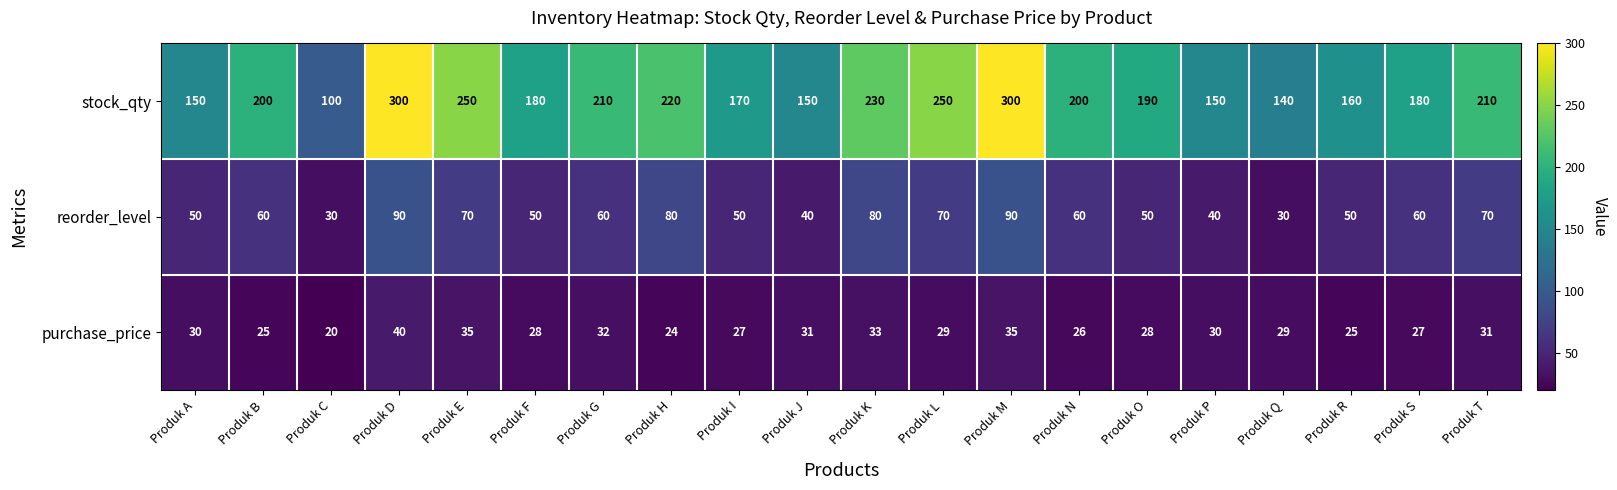

Rank the series by their maximum value, from lowest to highest.

purchase_price, reorder_level, stock_qty